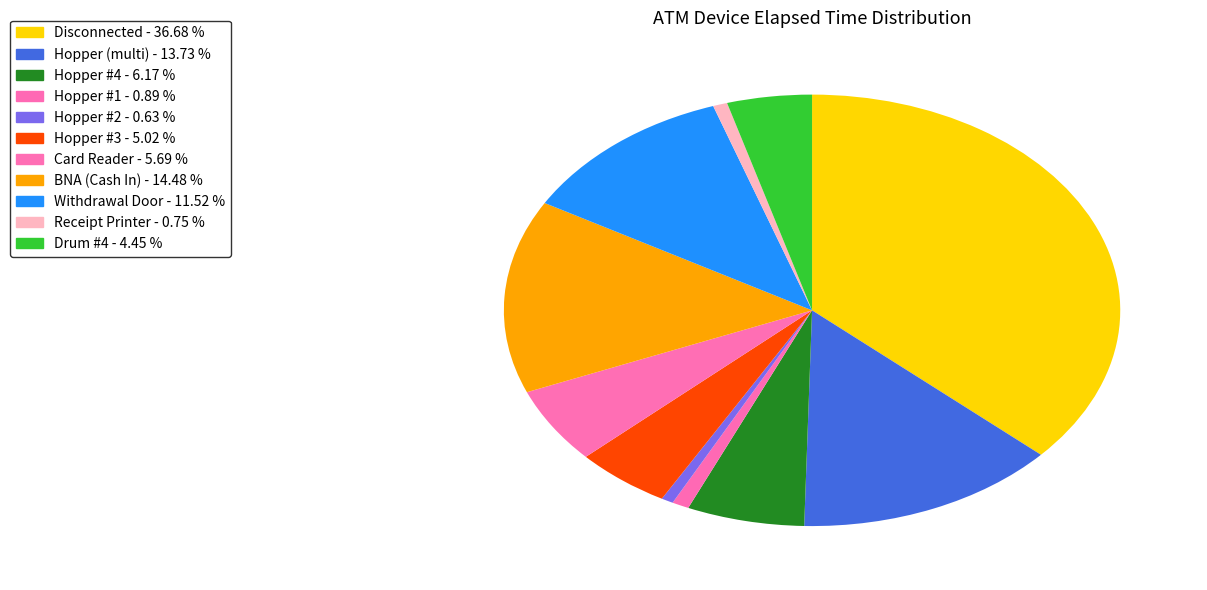

Count the number of slices in the pie.

11